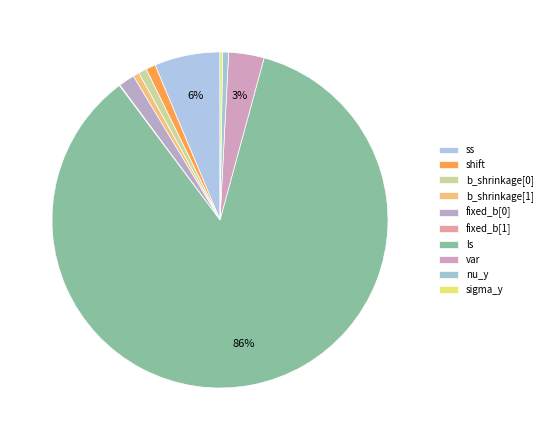

What percentage is NOT represented by ls?

14.5%